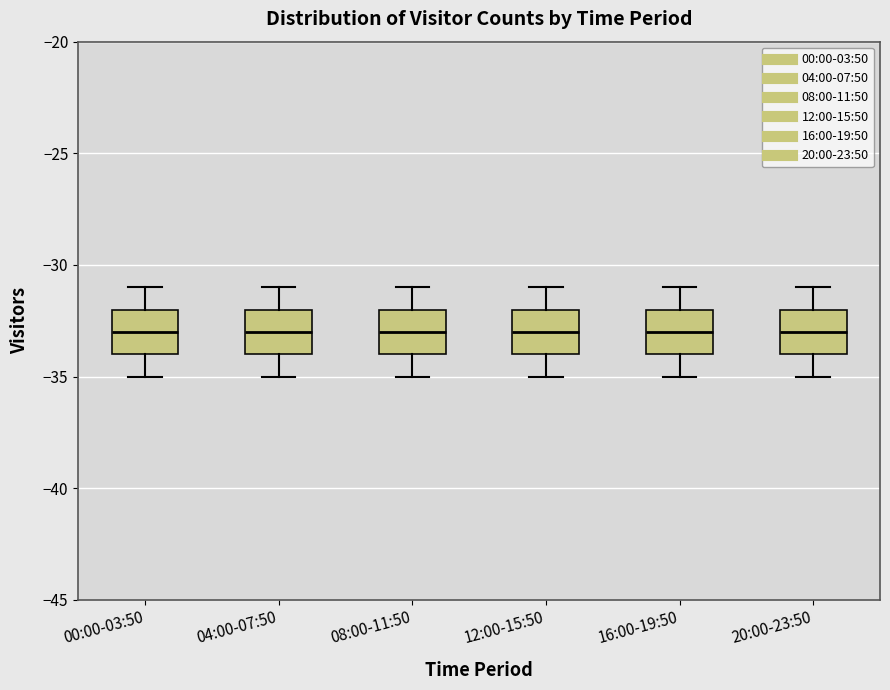

Reading left to right, read every box against the y-axis: the position of its median line, the range the box covers, and the ends of its whiskers. The values are not printed on the chart, so give them approximately, as read against the axis.

00:00-03:50: median -33, box -34 to -32, whiskers -35 to -31
04:00-07:50: median -33, box -34 to -32, whiskers -35 to -31
08:00-11:50: median -33, box -34 to -32, whiskers -35 to -31
12:00-15:50: median -33, box -34 to -32, whiskers -35 to -31
16:00-19:50: median -33, box -34 to -32, whiskers -35 to -31
20:00-23:50: median -33, box -34 to -32, whiskers -35 to -31